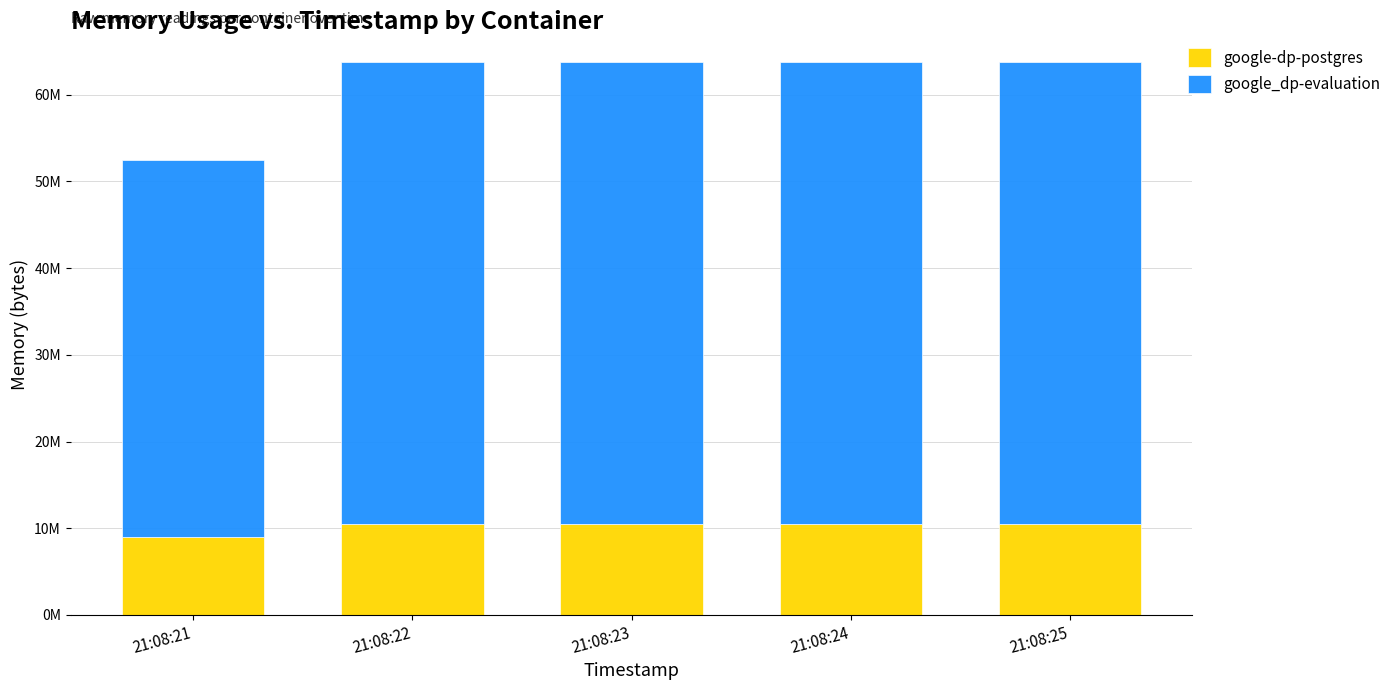

Which series changed the most between 21:08:23 and 21:08:25?

google-dp-postgres